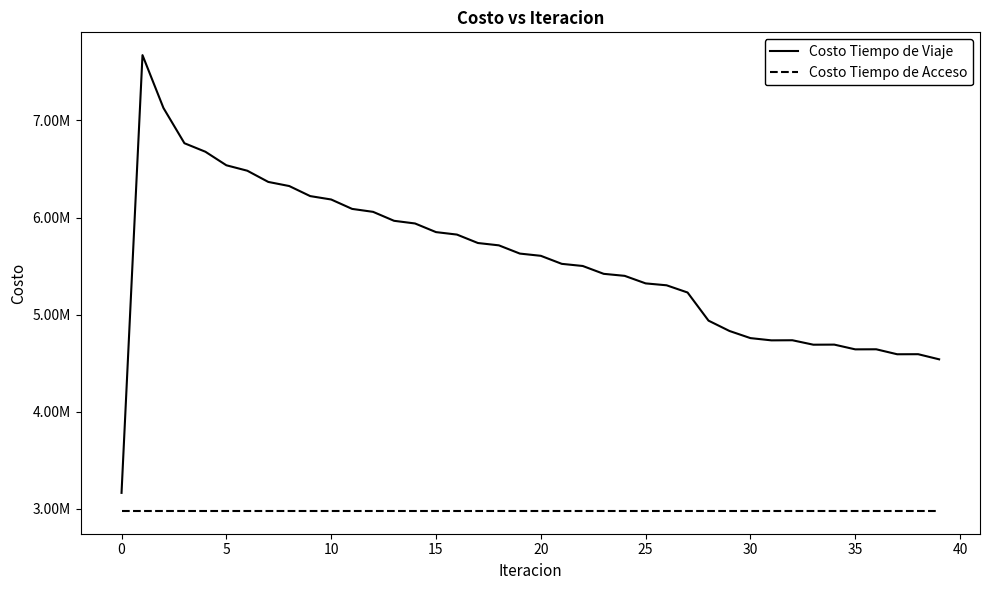

What is the label of the 20th point from the right?

20